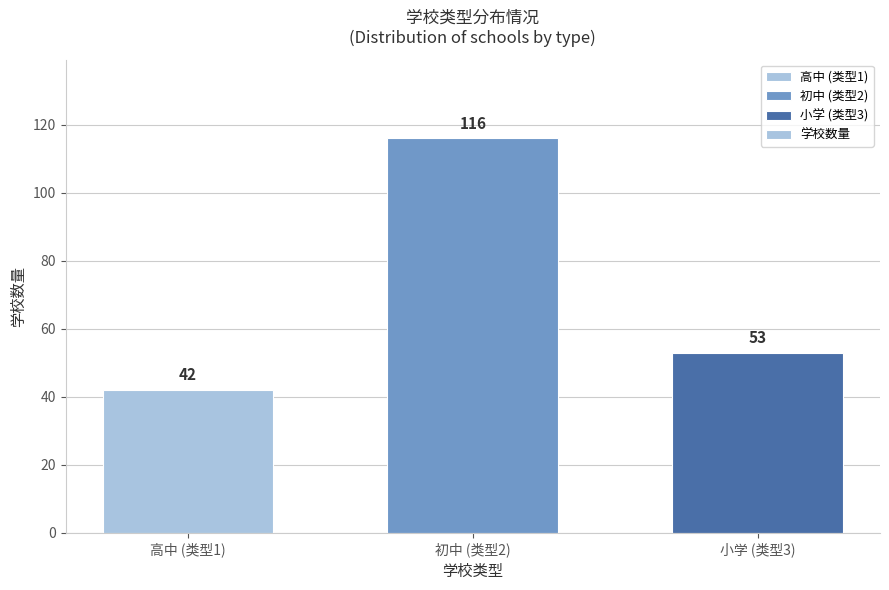

Reading left to right, what are all the values shown in this chart?

高中 (类型1)=42	初中 (类型2)=116	小学 (类型3)=53